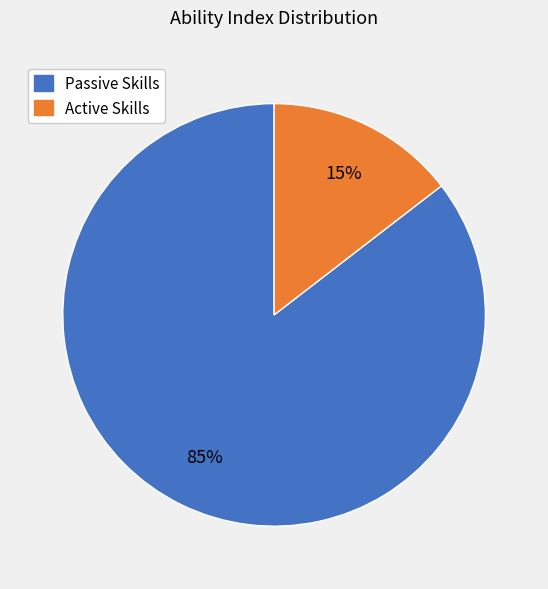

Is there a majority slice in this chart?

Yes